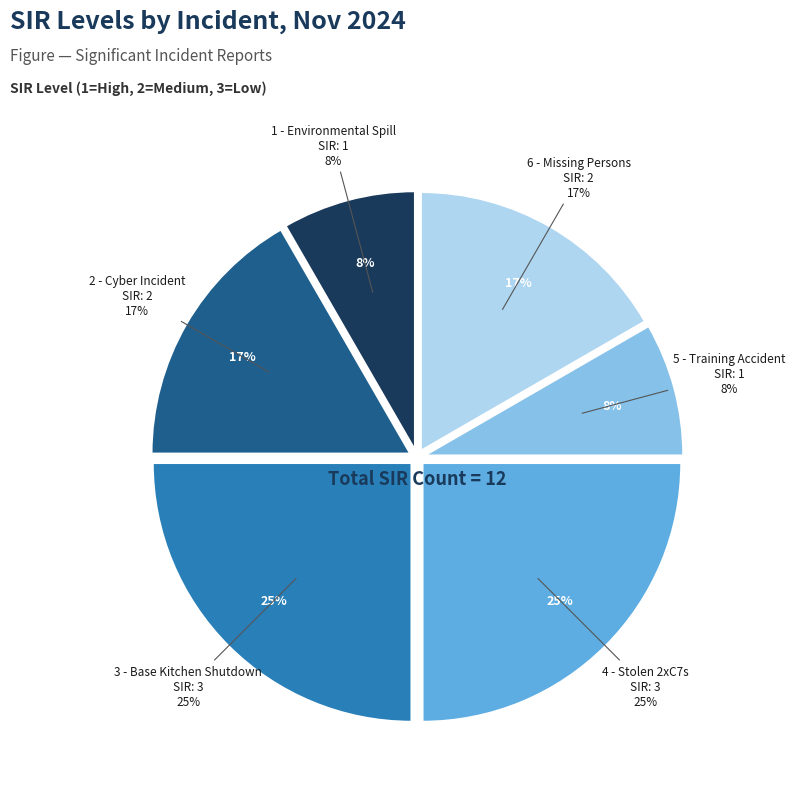

Does any single category account for the majority?

No